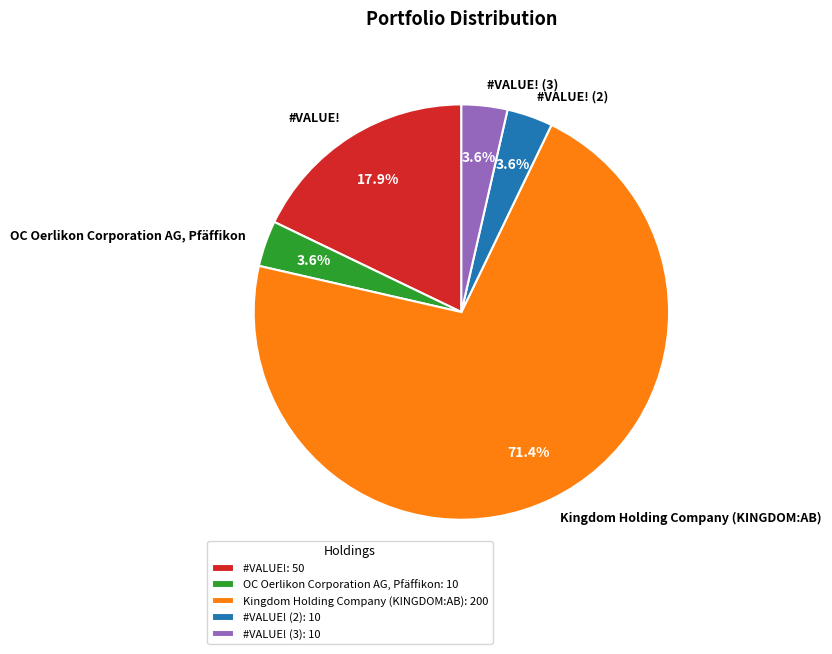

The OC Oerlikon Corporation AG, Pfäffikon slice represents 10% of the pie. True or false?

False